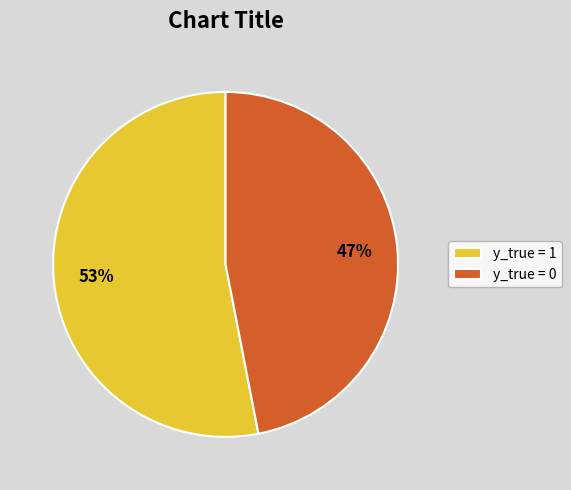

How many segments does this pie chart have?

2